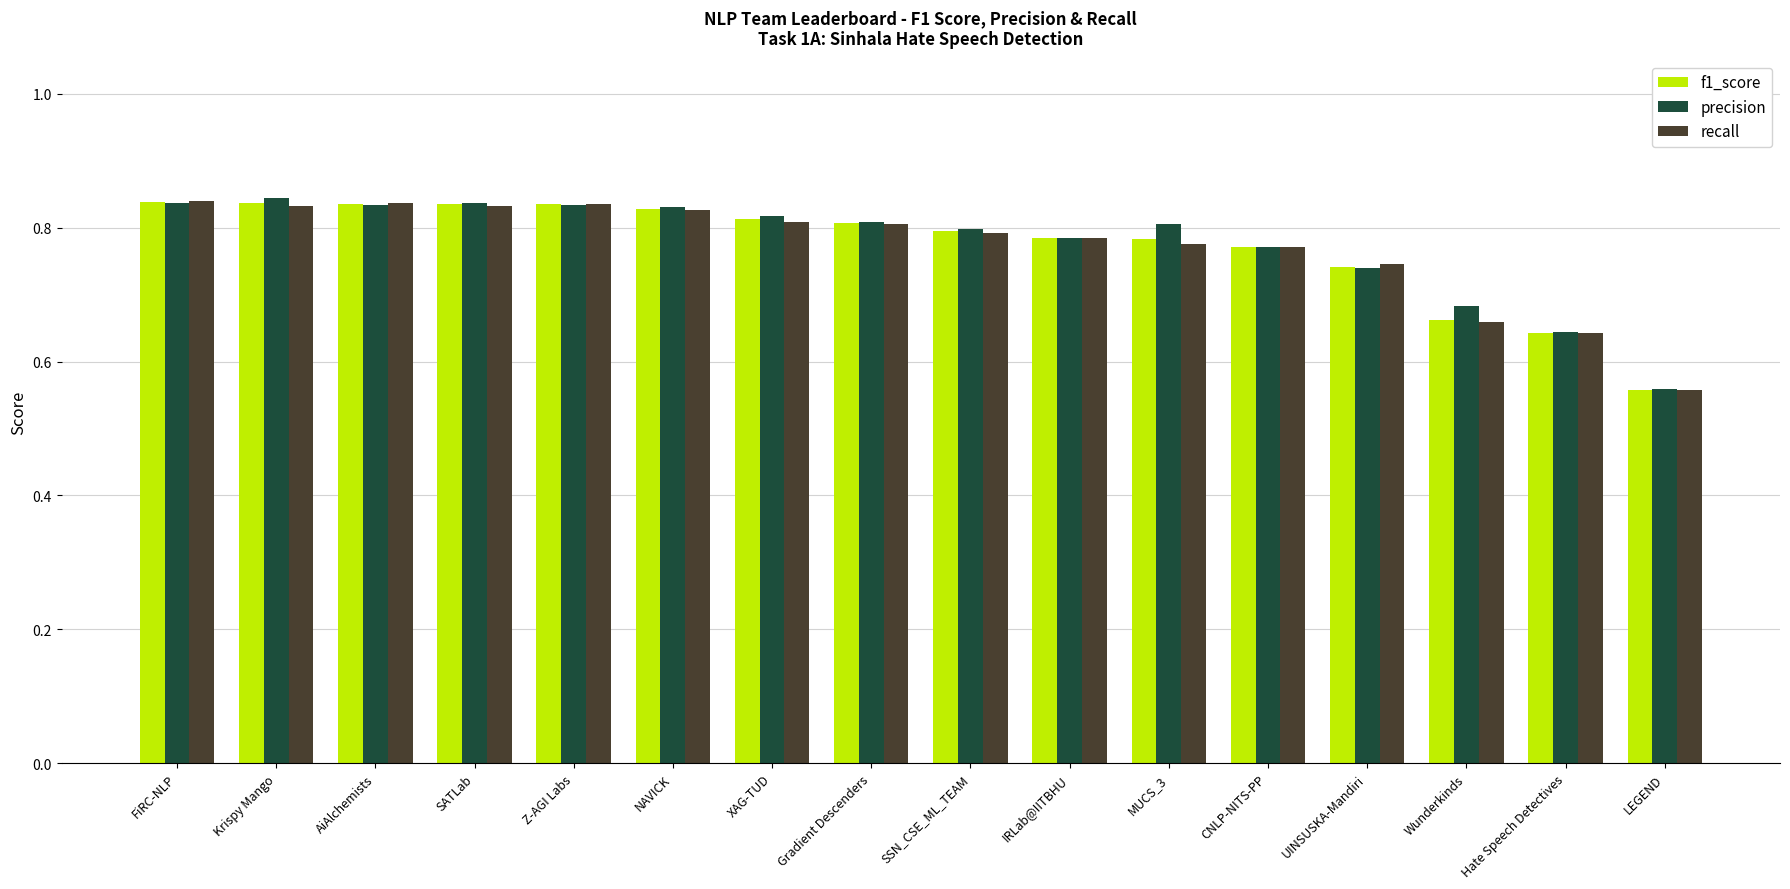

Where is recall nearest to the value 0?

LEGEND